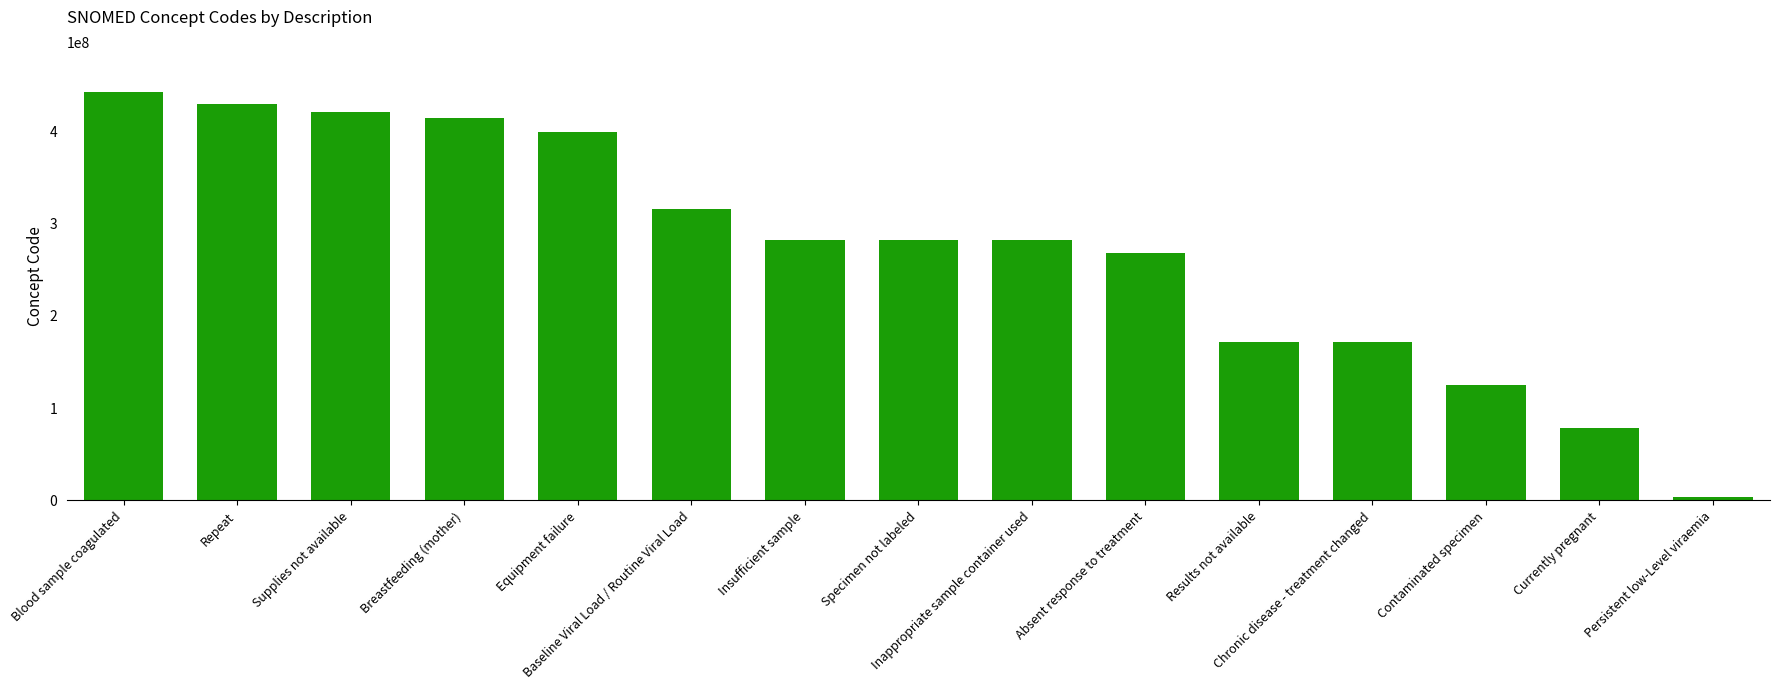

Which label corresponds to the smallest value in the chart?

Persistent low-Level viraemia